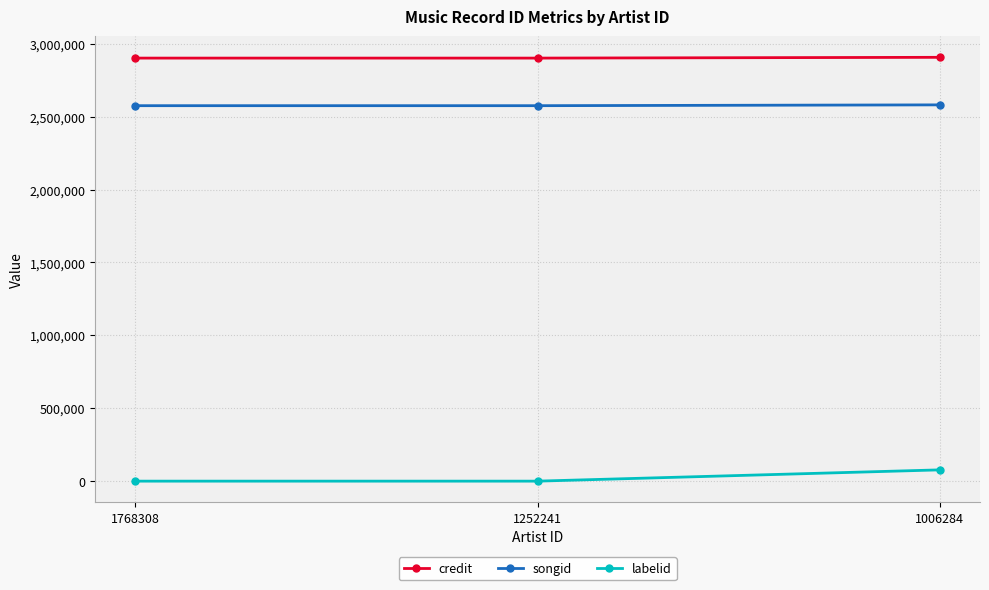

The songid series shows 764738 at 1006284. True or false?

False